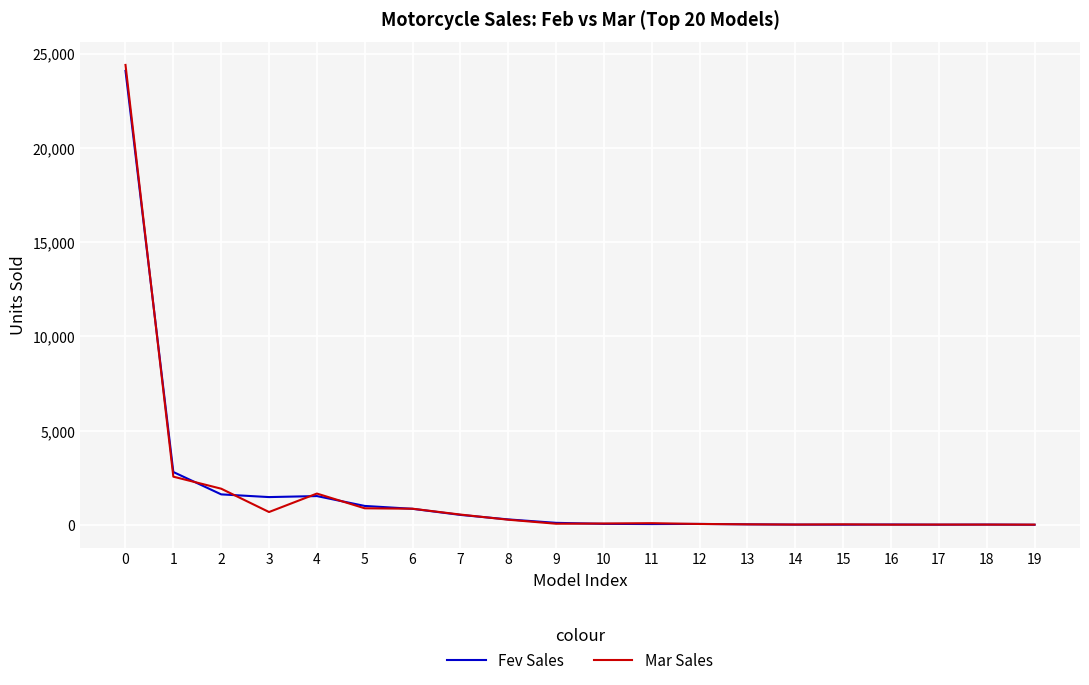

What is the maximum value for Mar Sales?

24398